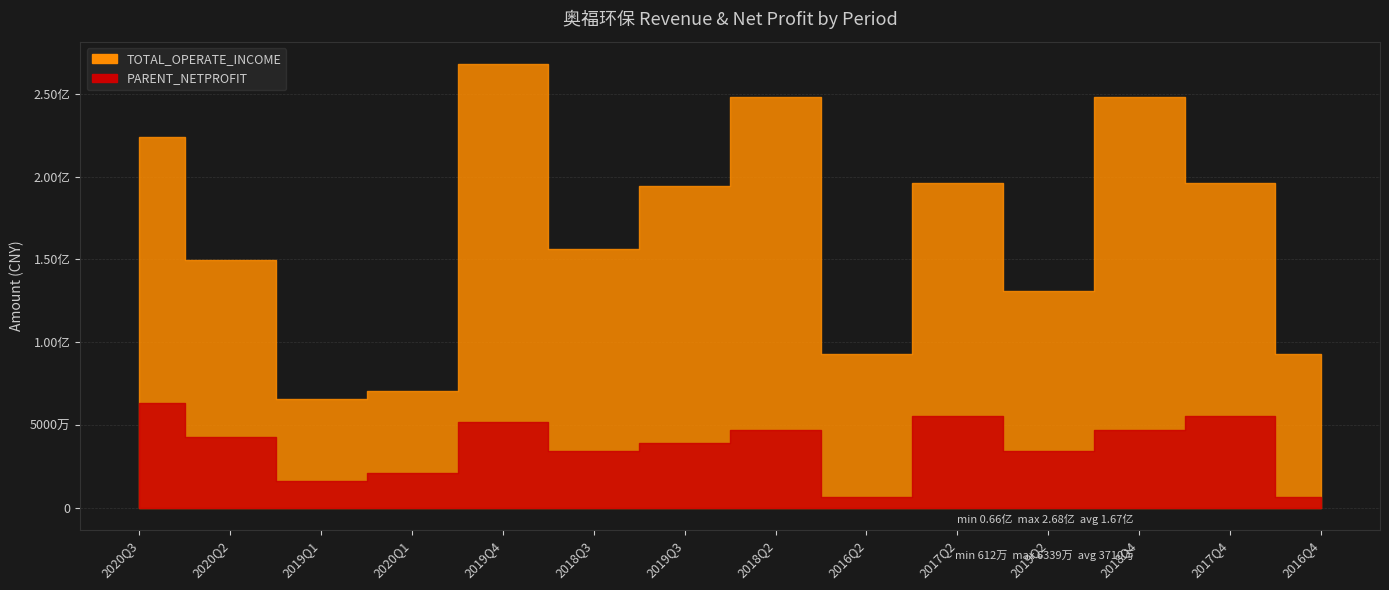

Which has a higher value, 2019Q2 or 2018Q4?

2018Q4